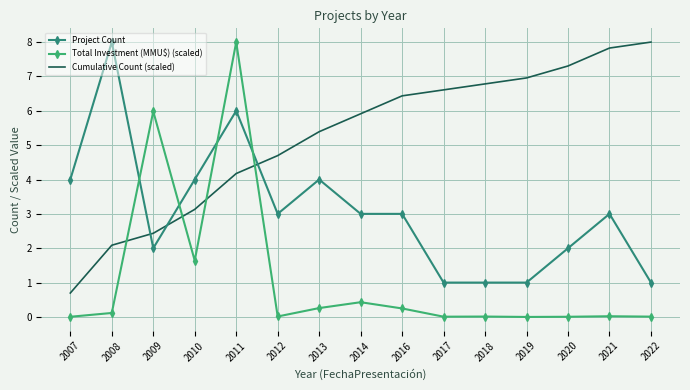

True or false: Total Investment (MMU$) (scaled) has more than 1 points higher than both neighbors.

True